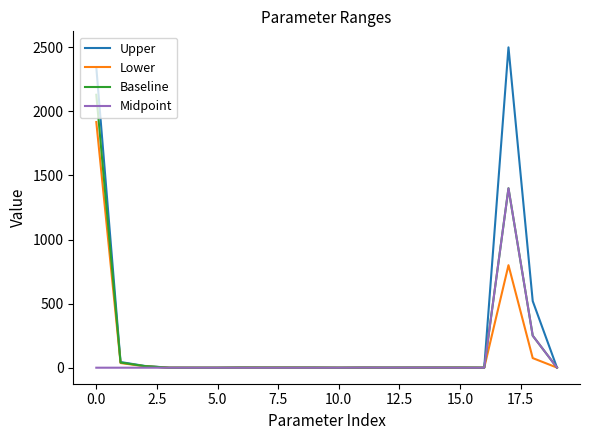

Which series has the widest spread of values?

Upper